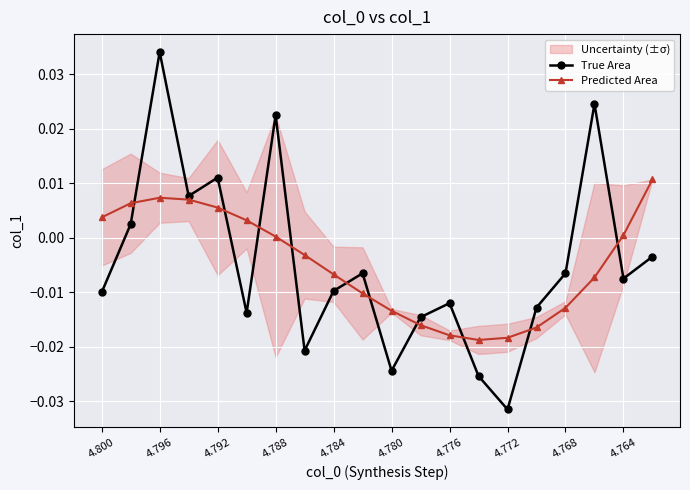

List the series in order of their overall mean, highest first.

Predicted Area, True Area